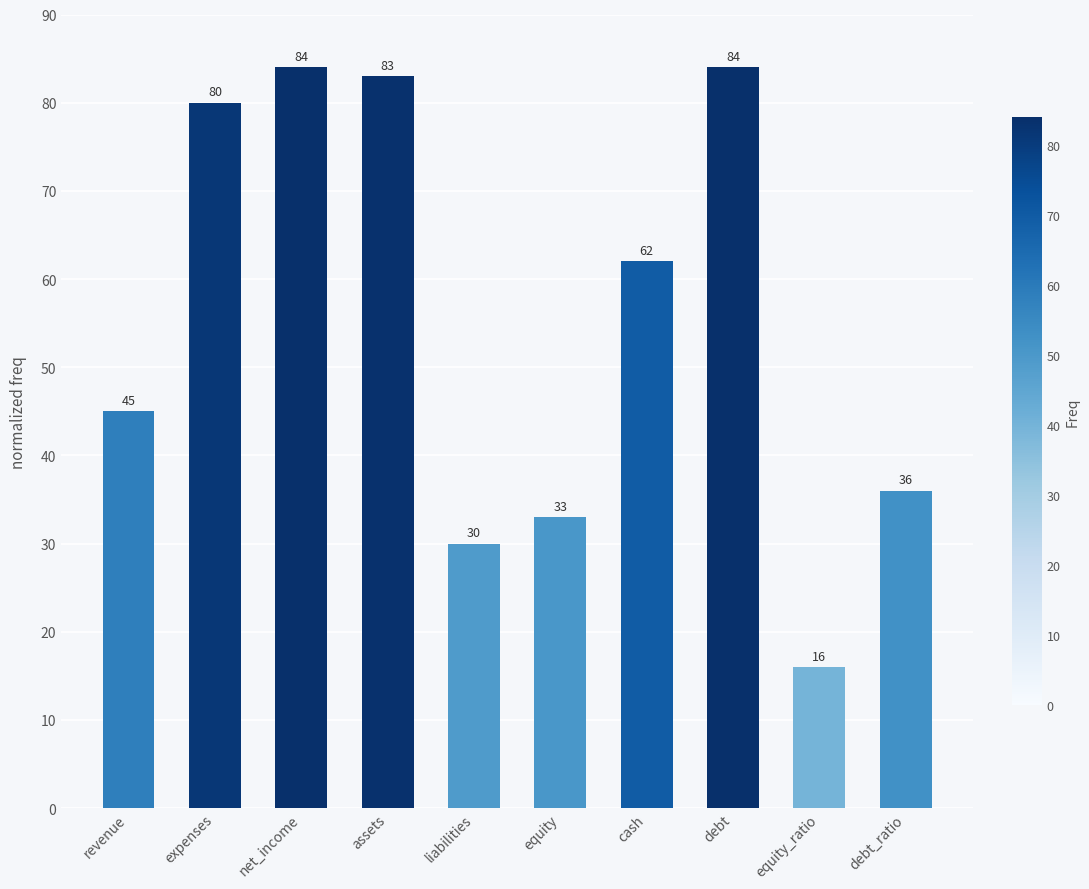

Between assets and debt_ratio, which is larger?

assets